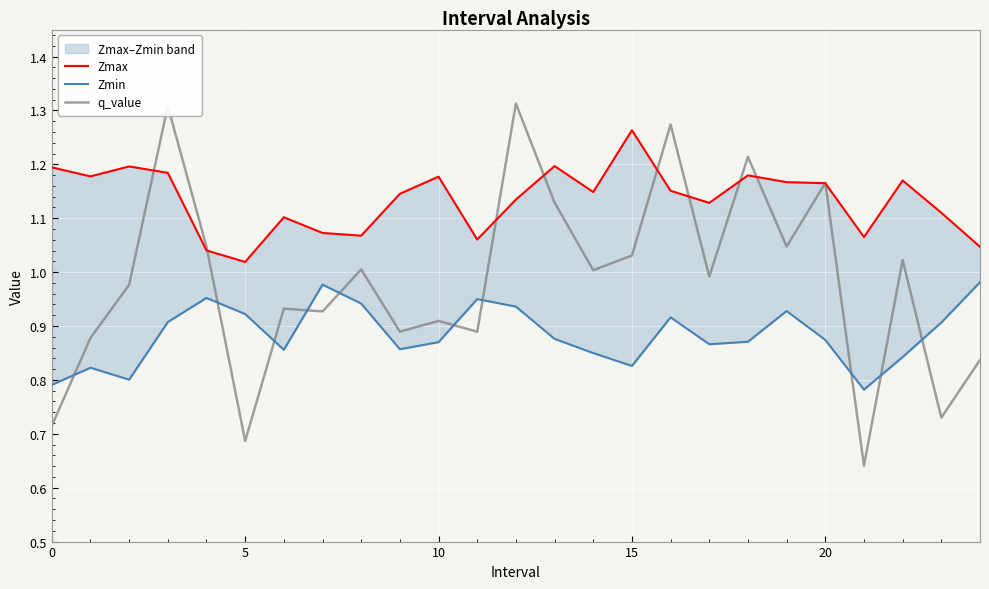

What are all the series names shown in the legend?

Zmax, Zmin, q_value